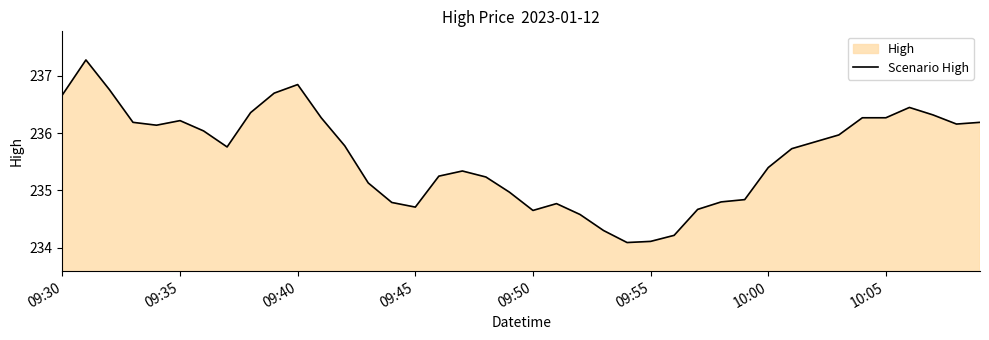

How many interior local peaks (higher than both neighbors) does the data have?

6